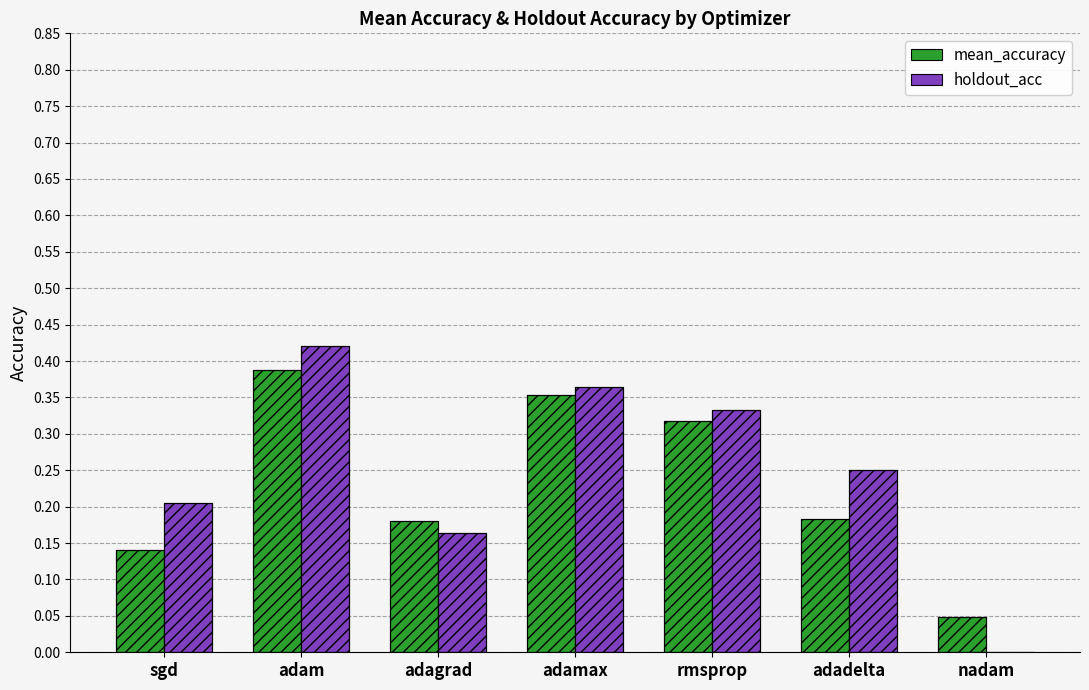

List the labels in order of holdout_acc value, smallest first.

nadam, adagrad, sgd, adadelta, rmsprop, adamax, adam